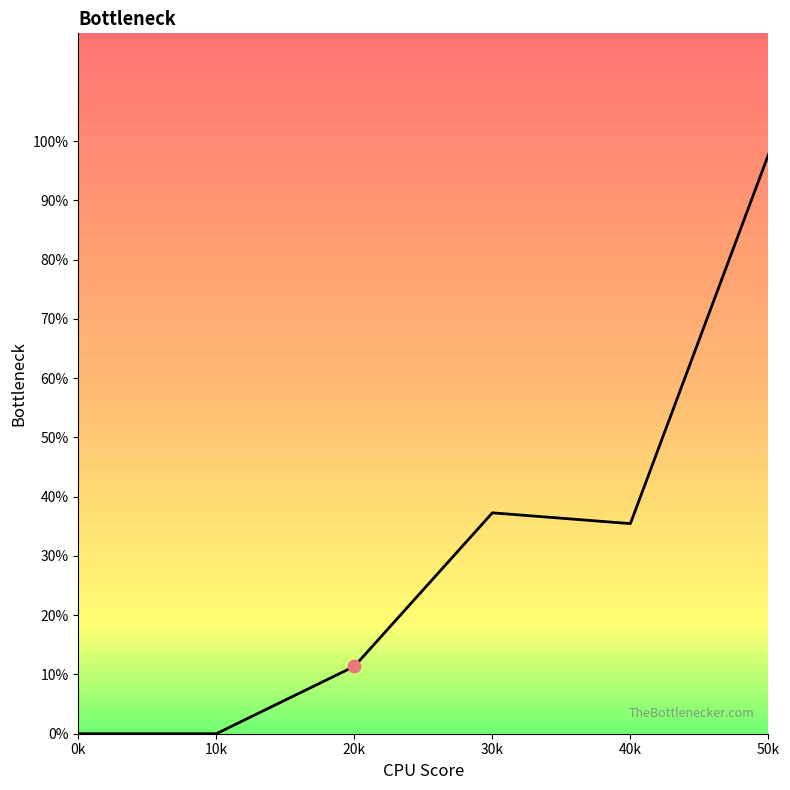

Does the chart have visible grid lines?

No